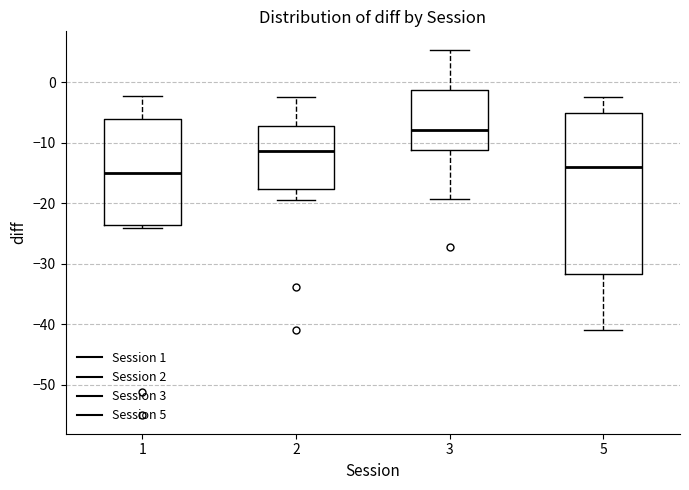

Reading left to right, read every box against the y-axis: the position of its median line, the range the box covers, and the ends of its whiskers. The values are not printed on the chart, so give them approximately, as read against the axis.

1: median -15, box -24 to -6, whiskers -24 (just below the box's lower edge) to -2
2: median -11, box -18 to -7, whiskers -19 to -2
3: median -8, box -11 to -1, whiskers -19 to 5
5: median -14, box -32 to -5, whiskers -41 to -2